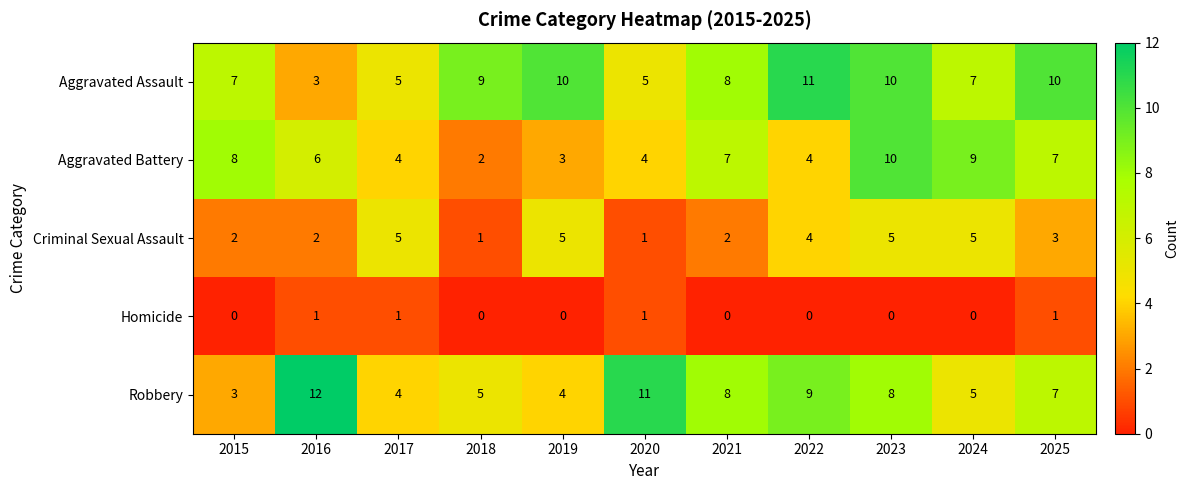

What is the approximate value of Criminal Sexual Assault at 2023?

5